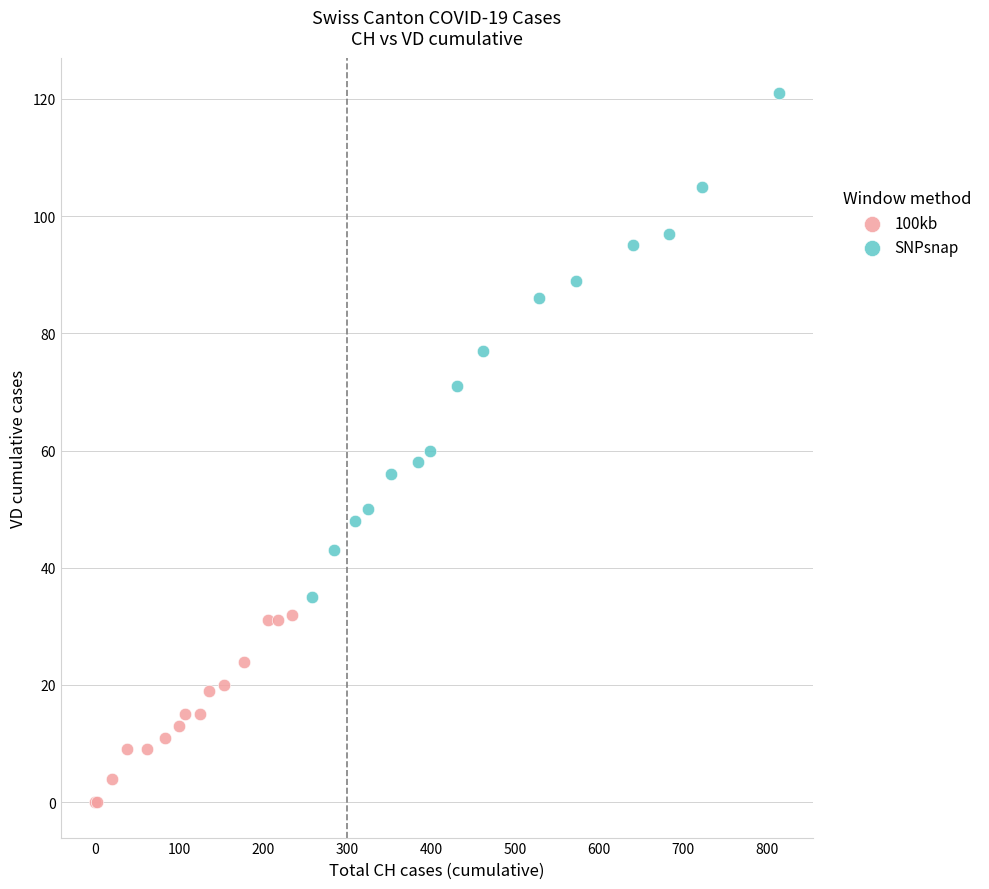

Which series has the widest spread of Y values?

SNPsnap